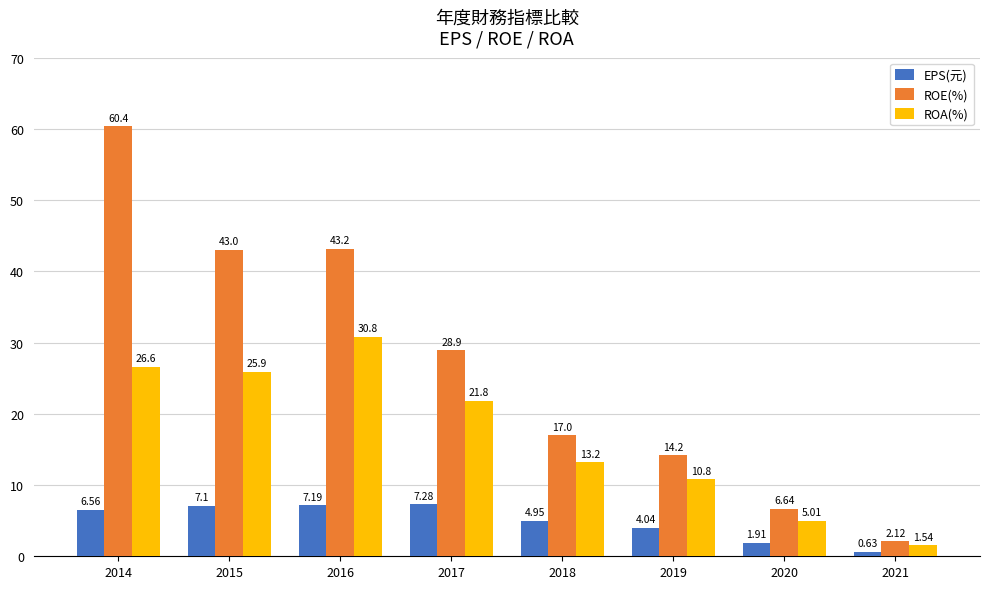

What is the value of the ROE(%) bar at the 6th from the left?

14.2